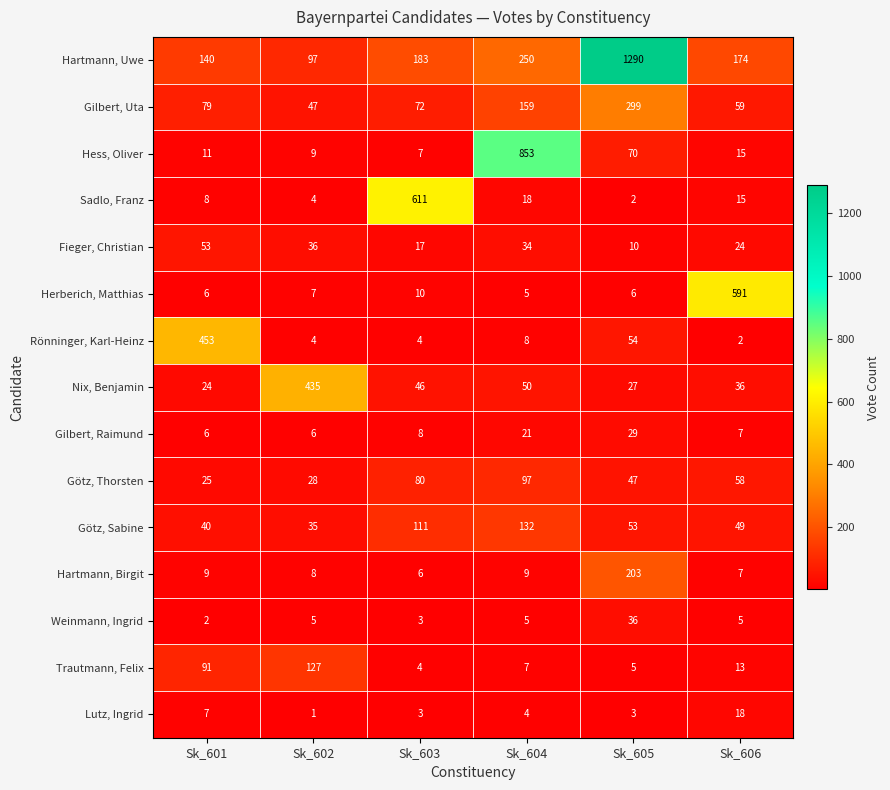

Which series has the widest spread of values?

Hartmann, Uwe